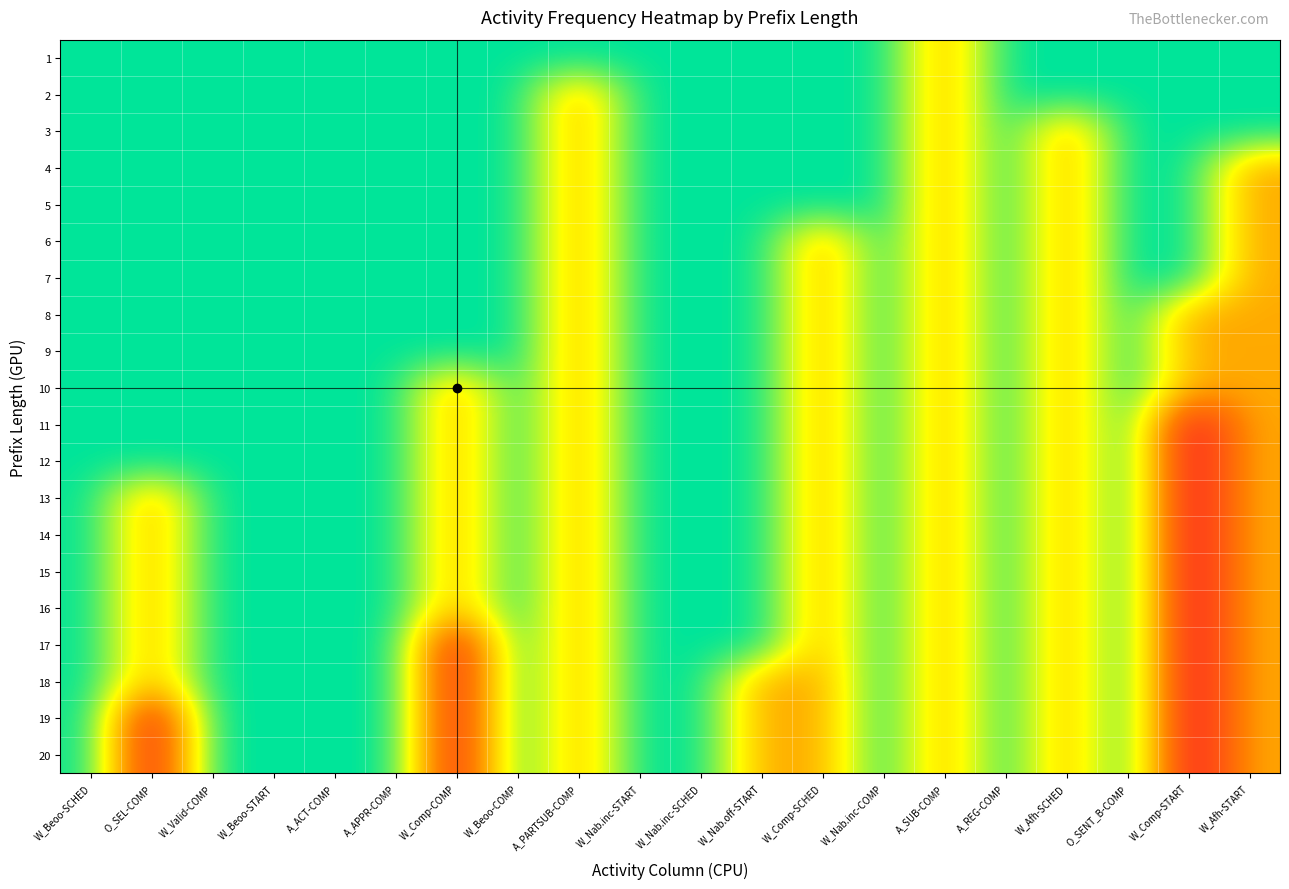

Which series has the largest total across all categories?

19